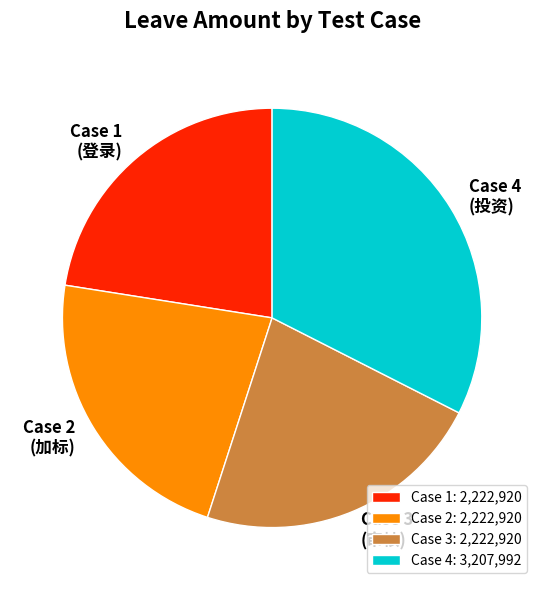

What is the ratio of the value at Case 3 (审核) to the value at Case 4 (投资)?

0.7